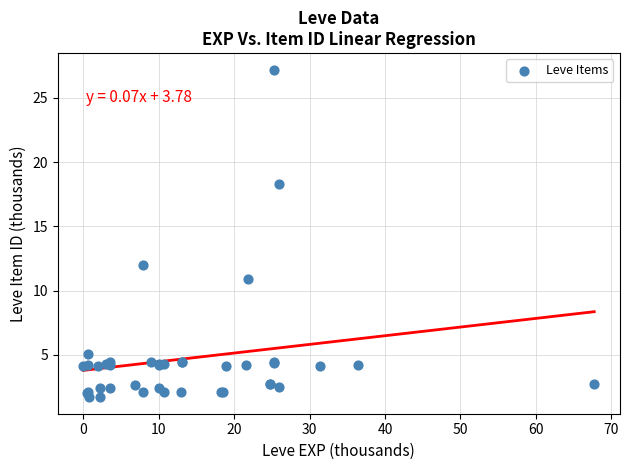

What Y value in the scatter plot is closest to 14?

12.0